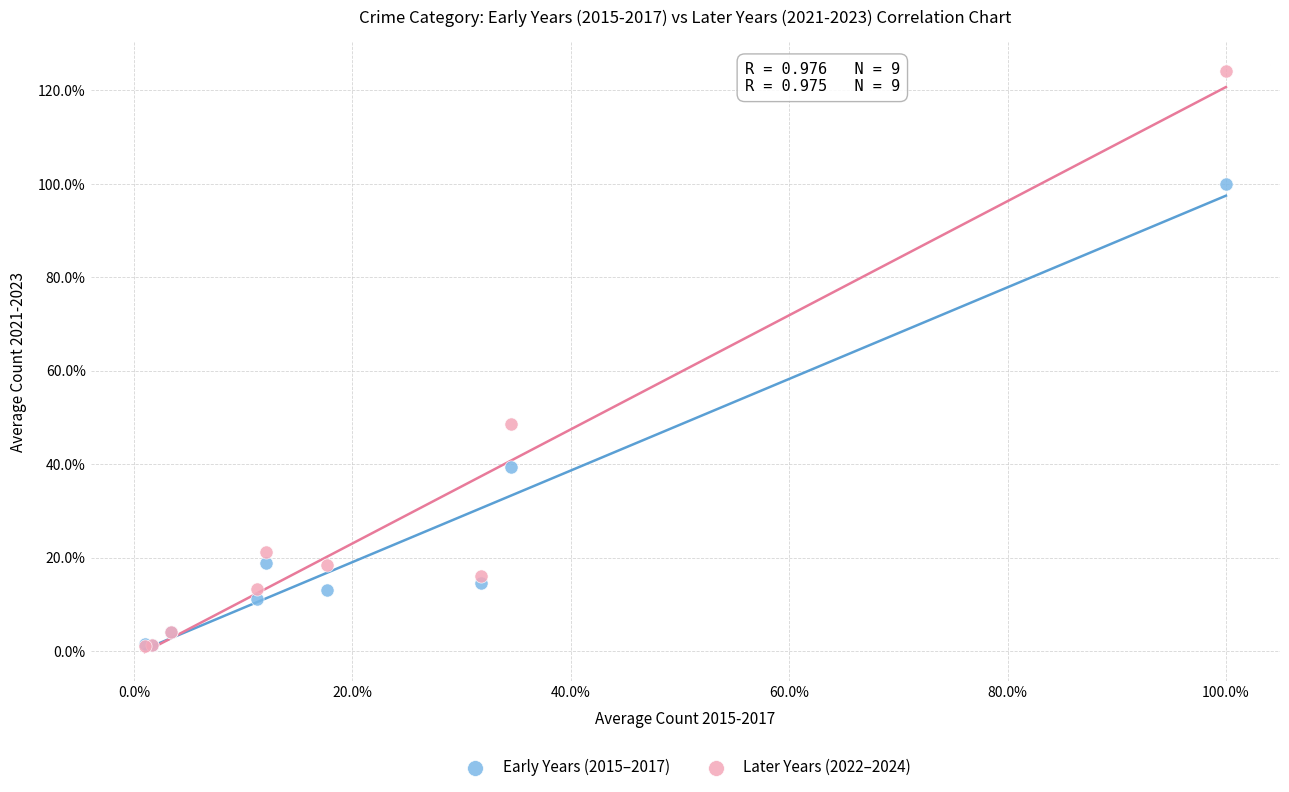

Across all series, what Y value is closest to 62?

48.5